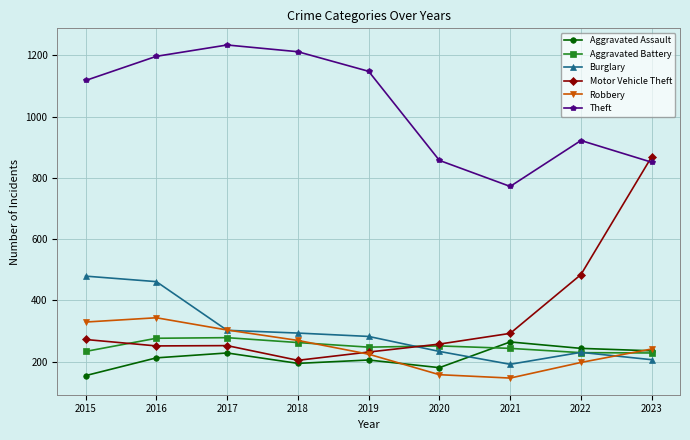

How many lines are shown in the chart?

6